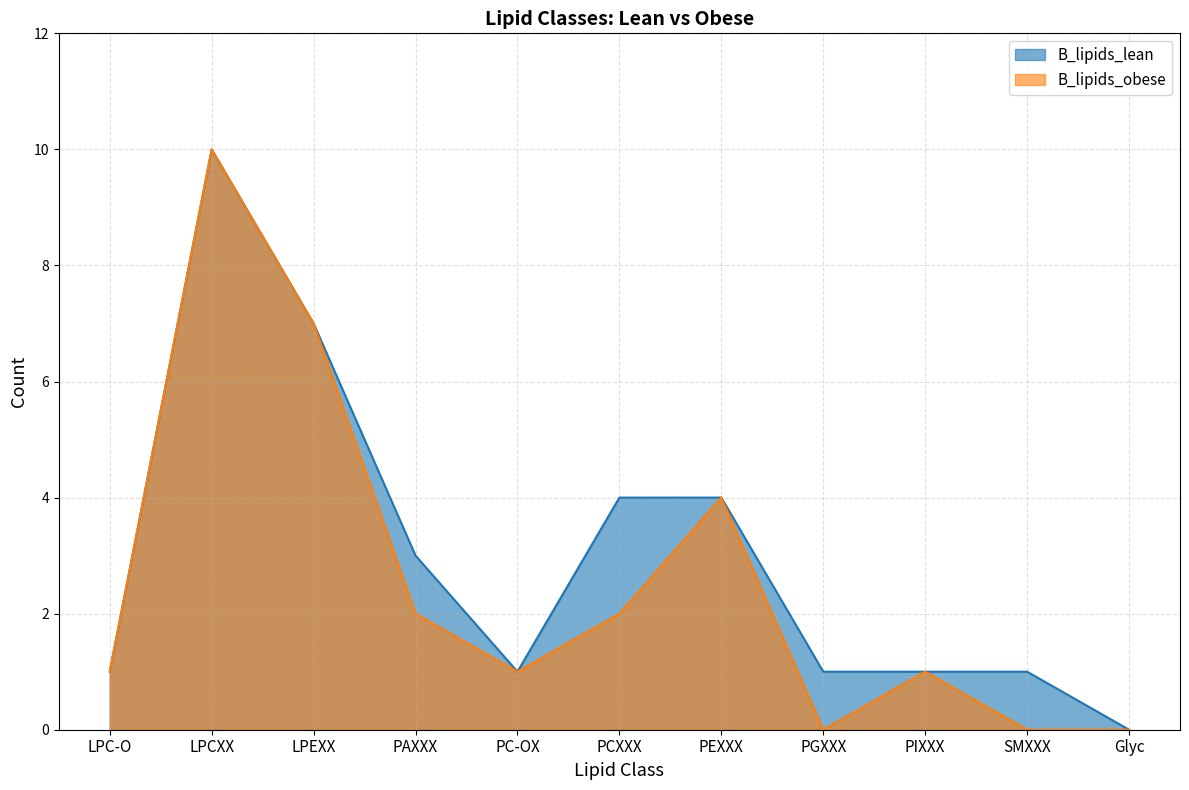

What is the total value across all series at PCXXX?

6